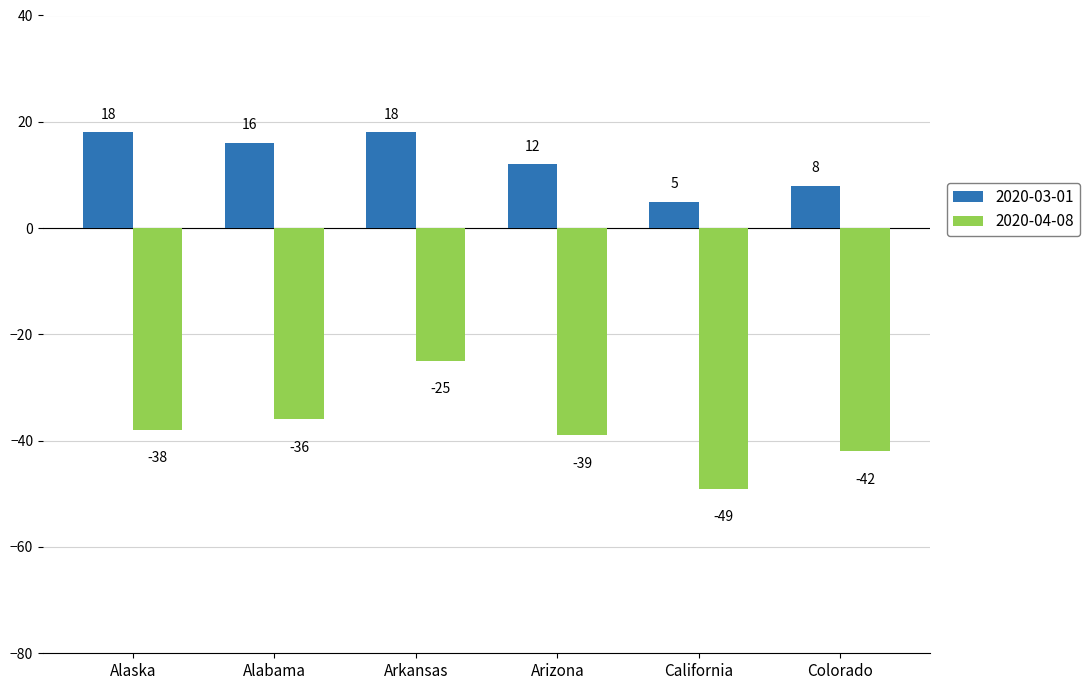

Reading right to left, list all the values displayed in this chart.

2020-03-01: Colorado=8	California=5	Arizona=12	Arkansas=18	Alabama=16	Alaska=18
2020-04-08: Colorado=-42	California=-49	Arizona=-39	Arkansas=-25	Alabama=-36	Alaska=-38